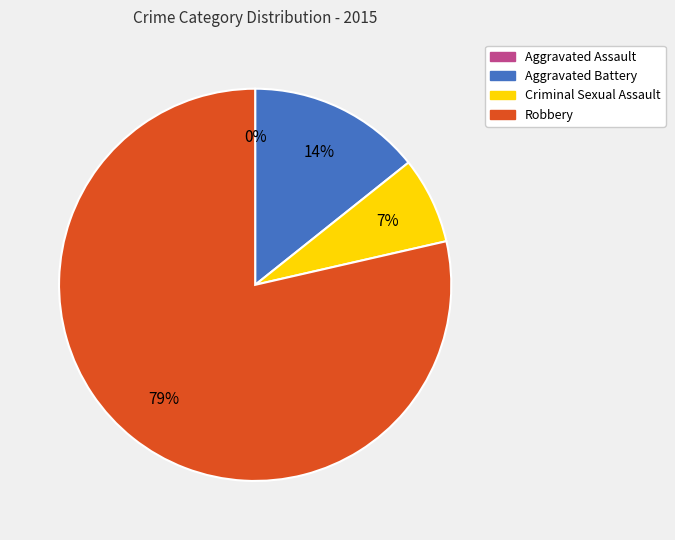

How many slices are in this pie chart?

4